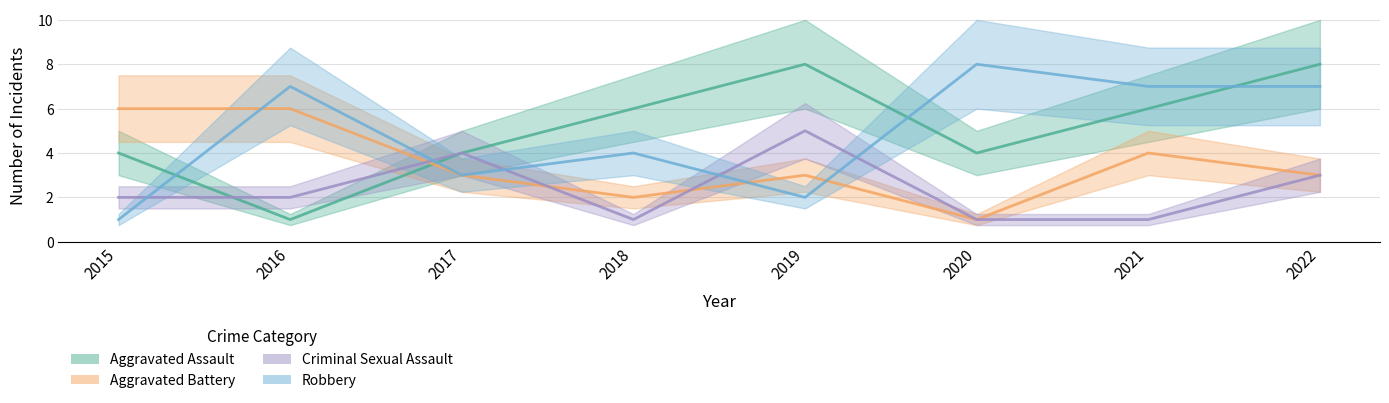

The Robbery series shows 11 at 2022. True or false?

False